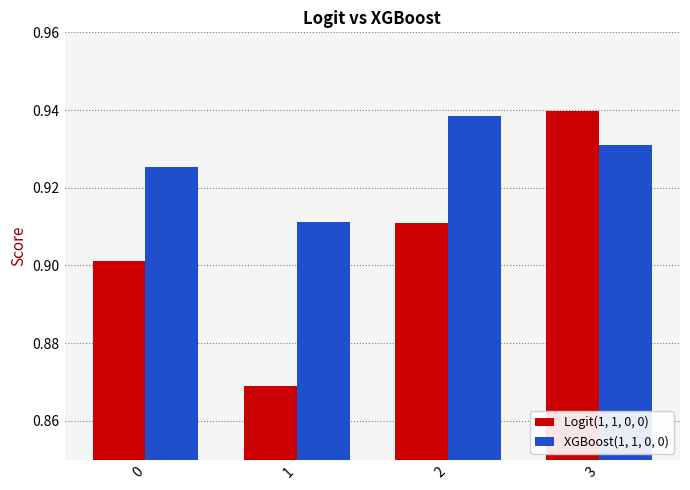

What is the total value across all series at 2?

1.8